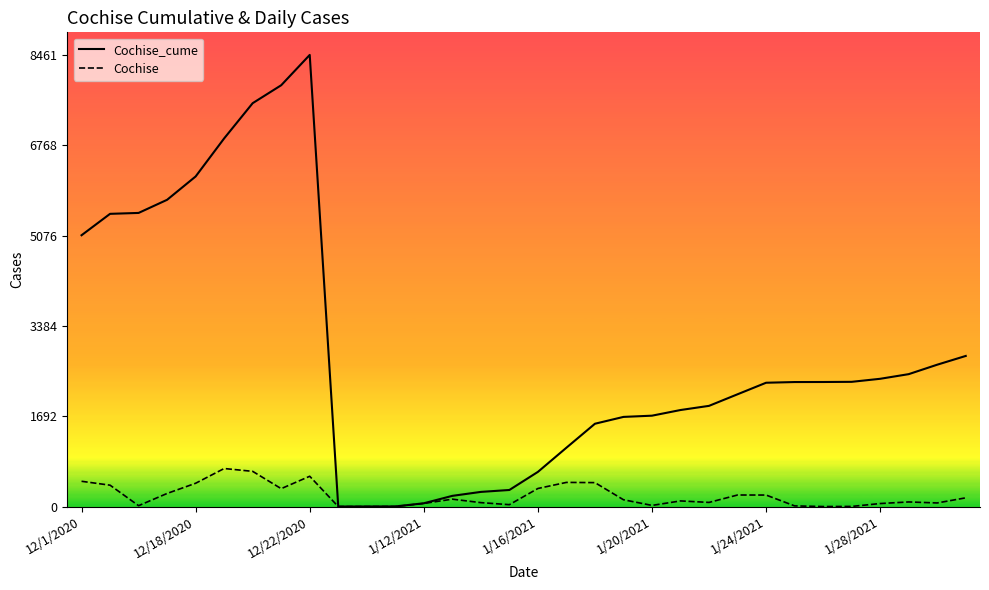

True or false: Cochise_cume and Cochise intersect in this chart.

False